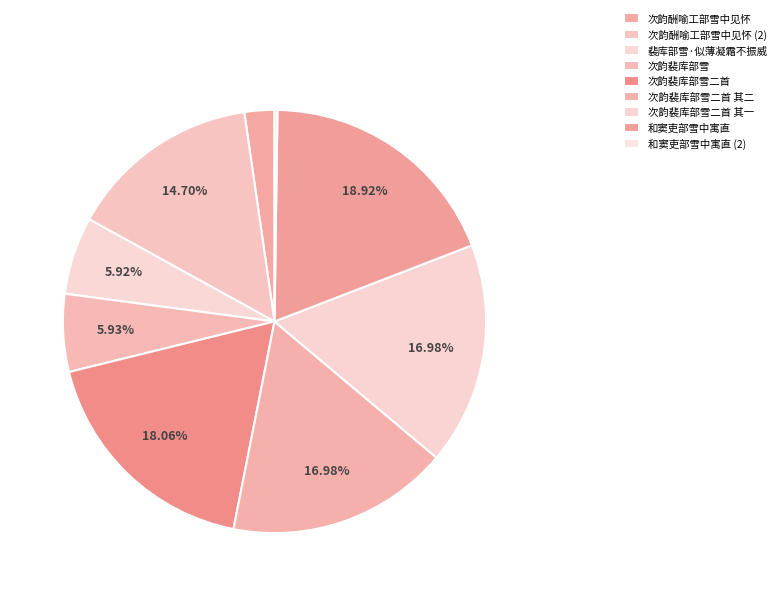

To the nearest percent, what is the combined percentage of 次韵裴库部雪二首 其一 and 次韵酬喻工部雪中见怀?

19%